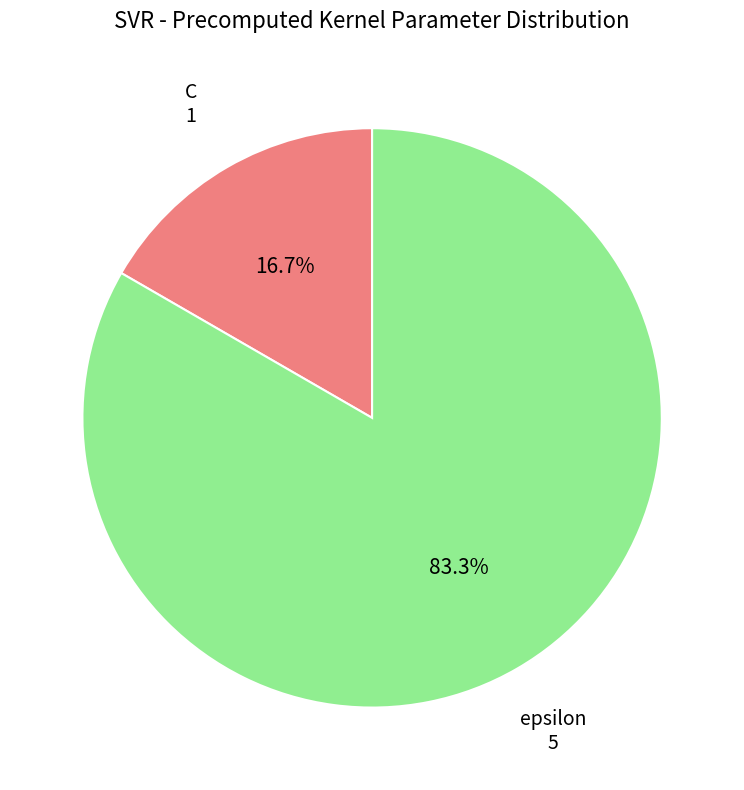

To the nearest percent, what is the difference between the largest and smallest slice percentages?

67%